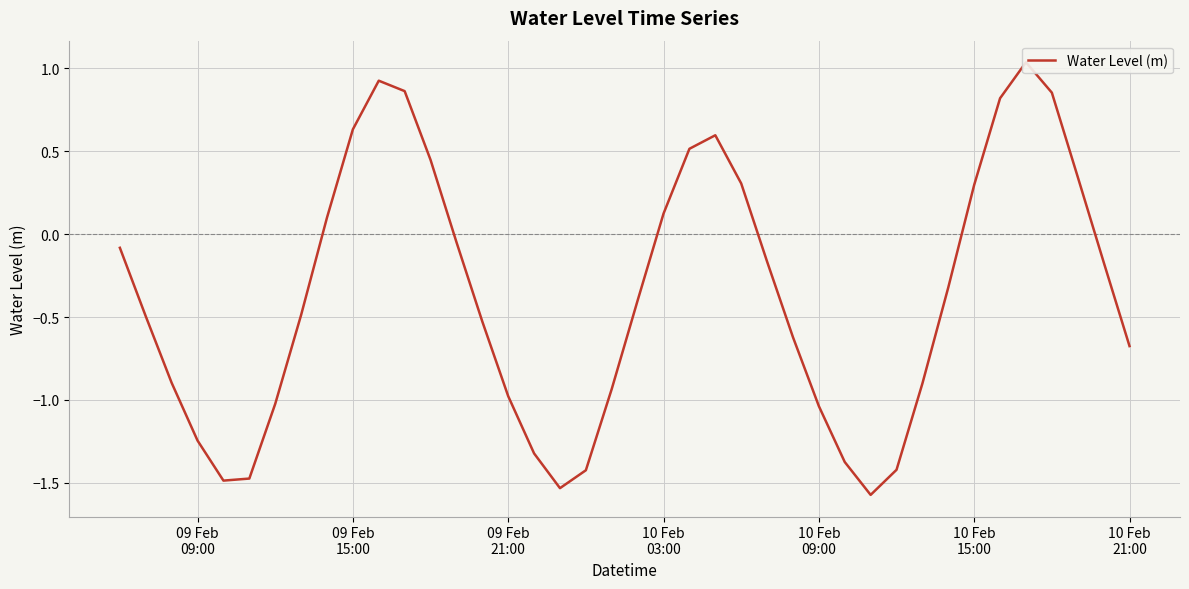

What is the sum of all values?

-14.8